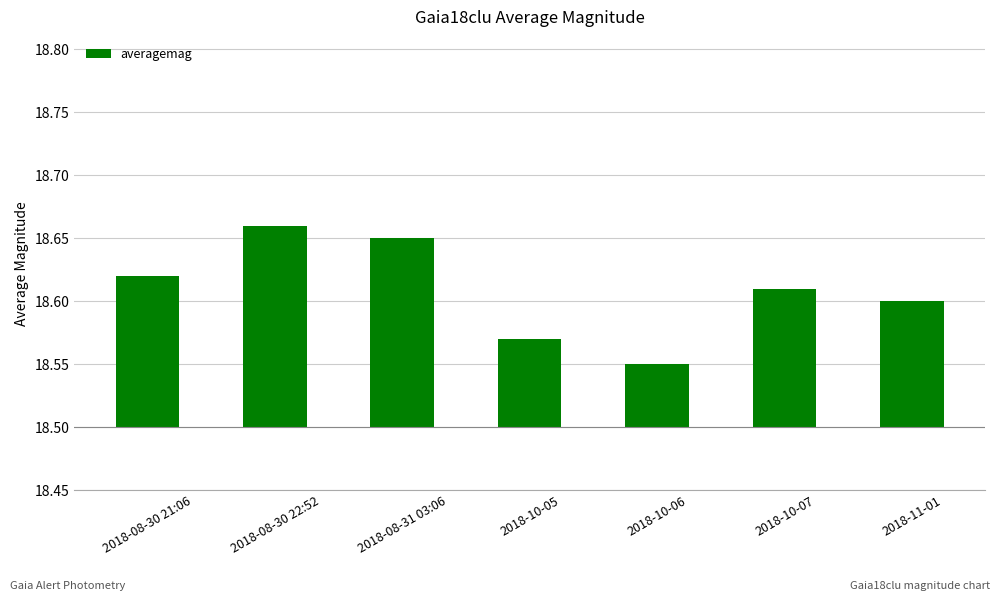

What position from the right is 2018-10-05?

4